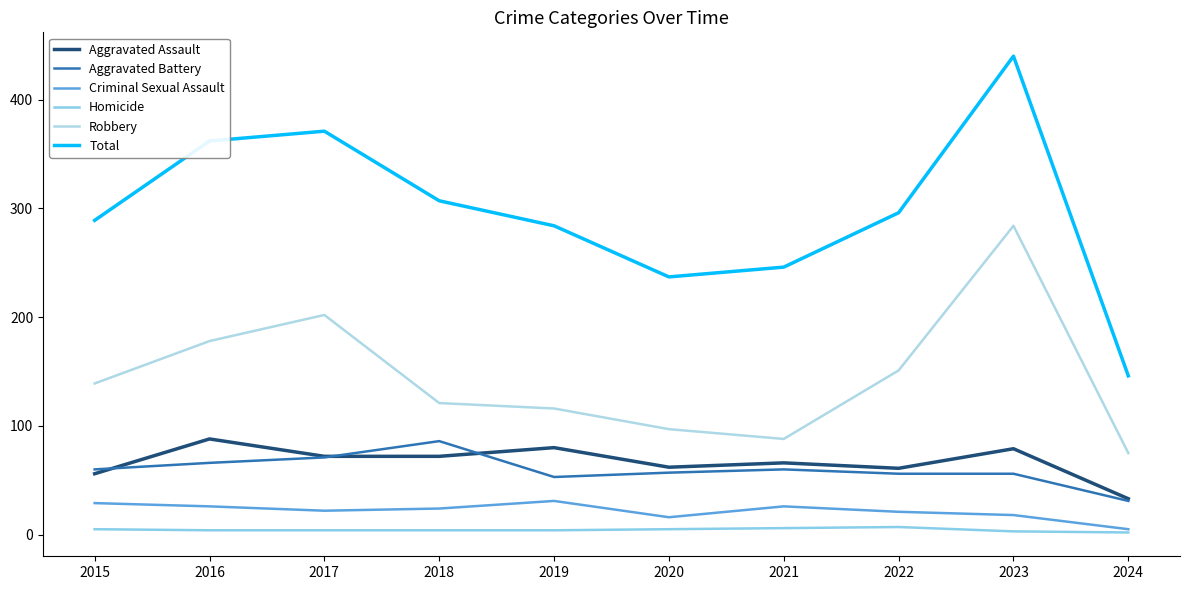

Which series has the largest range (max minus min)?

Total